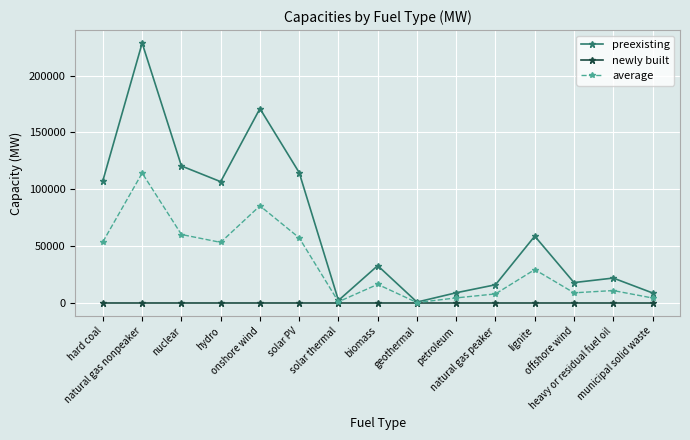

What are all the series names shown in the legend?

preexisting, newly built, average